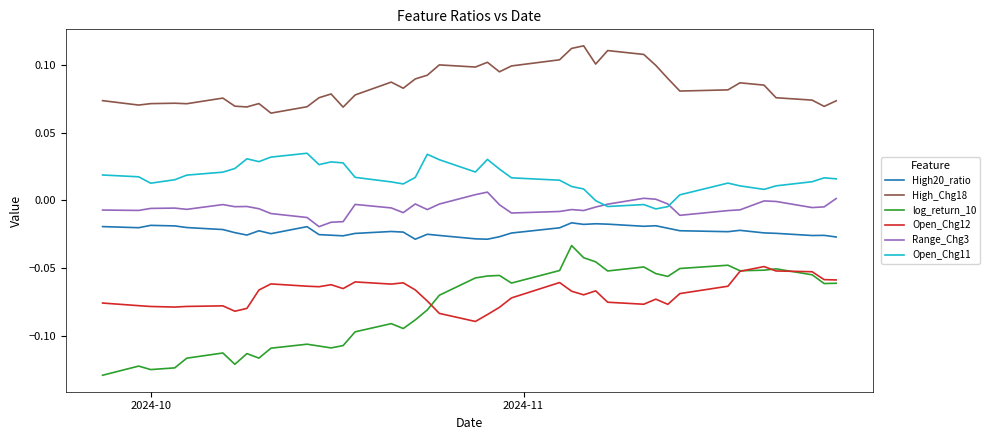

Which series has the largest range (max minus min)?

log_return_10